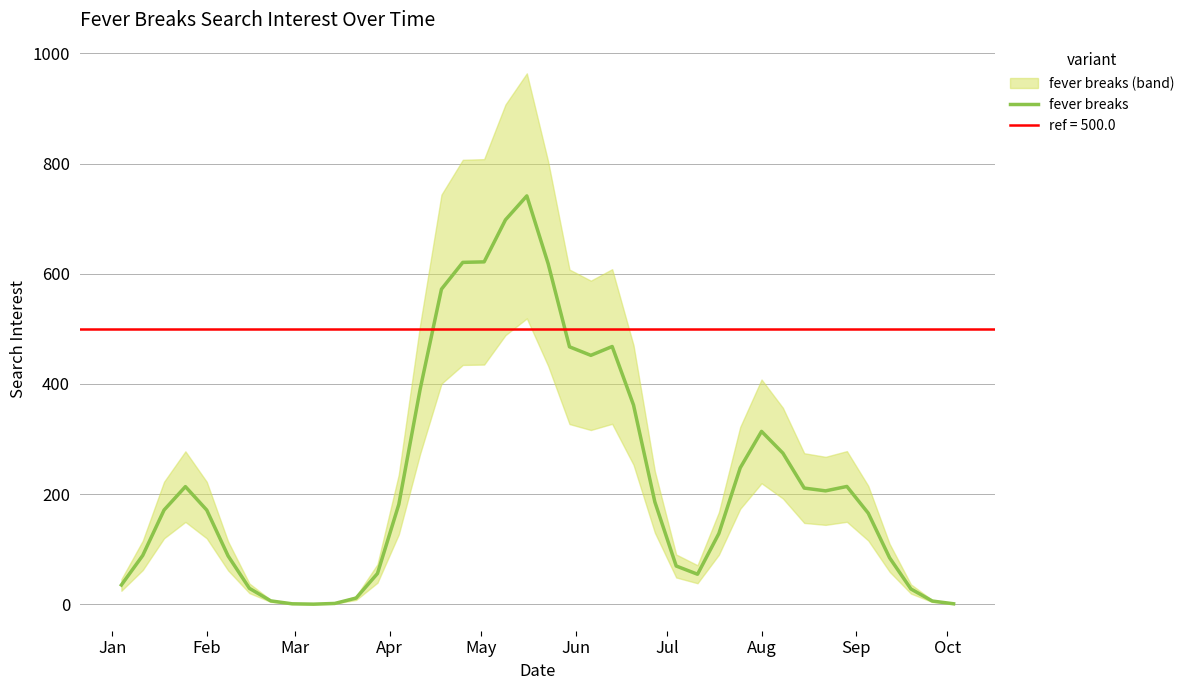

Is this an area chart (filled region under the line)?

No